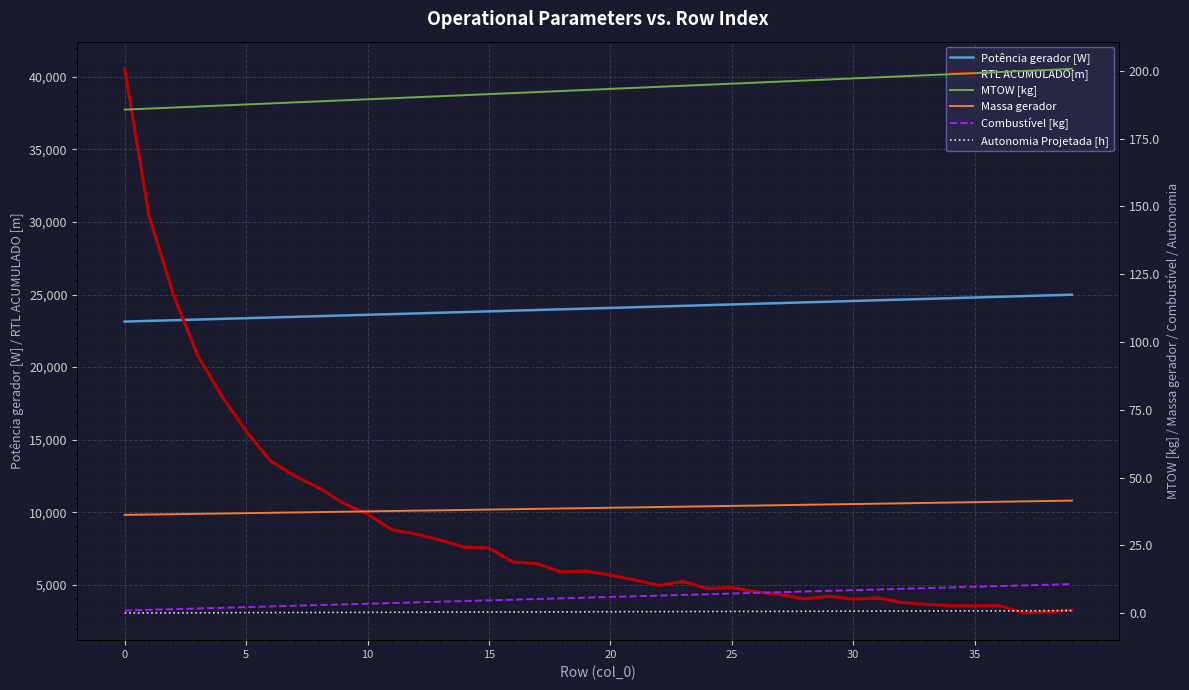

Between 36 and 10, which is larger?

36